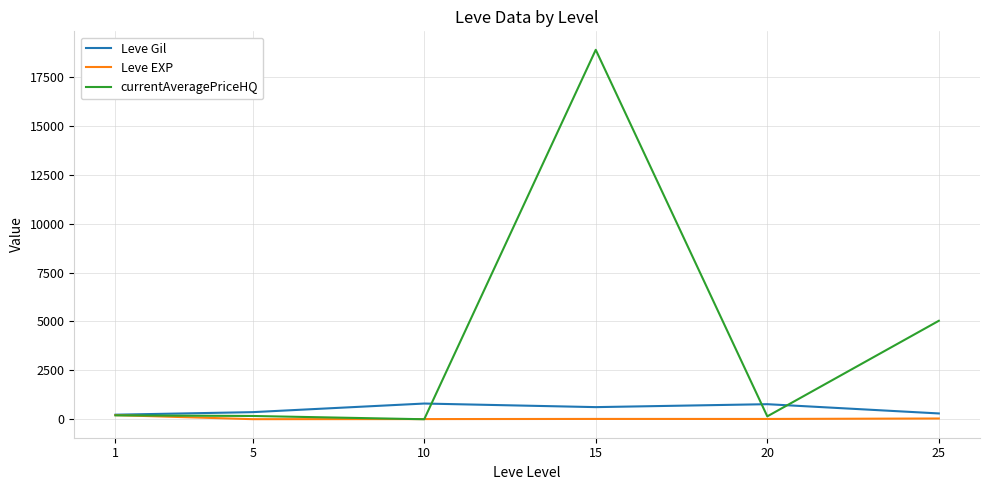

At which label does Leve EXP first exceed 16?

1